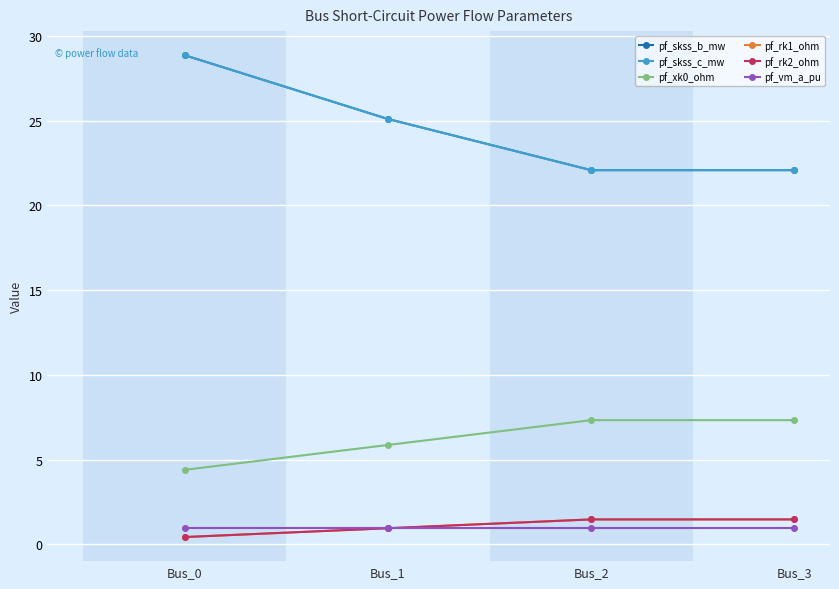

Does the chart have visible grid lines?

Yes